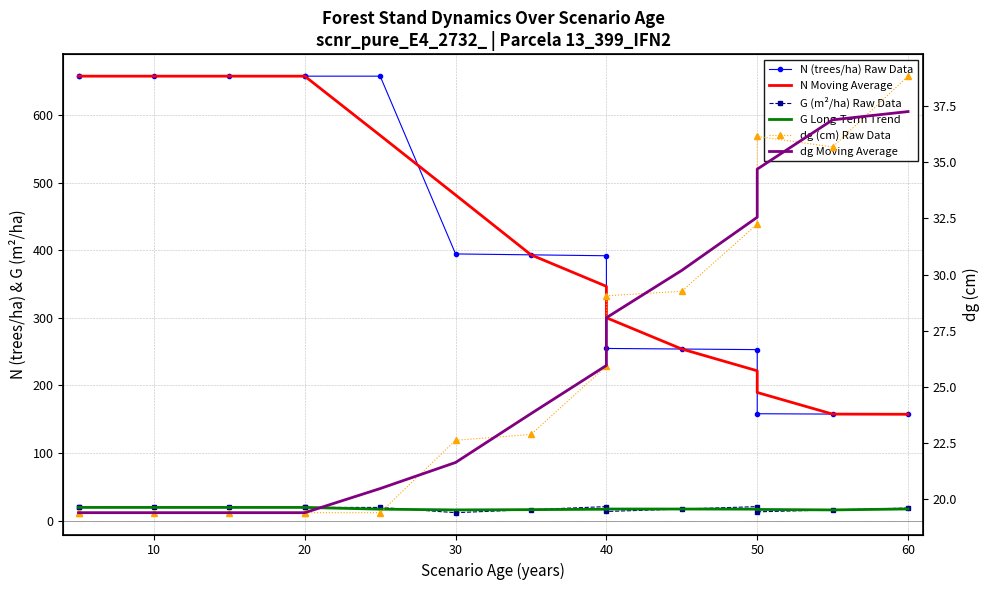

Is it true that dg Moving Average equals 16.3 at 50?

False